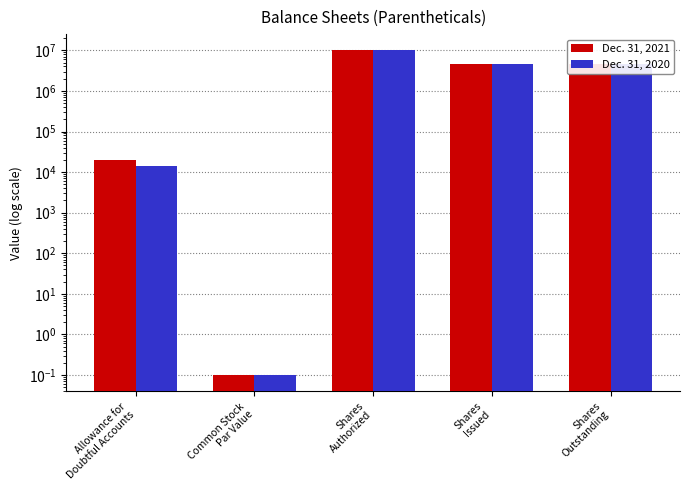

What are all the series names shown in the legend?

Dec. 31, 2021, Dec. 31, 2020